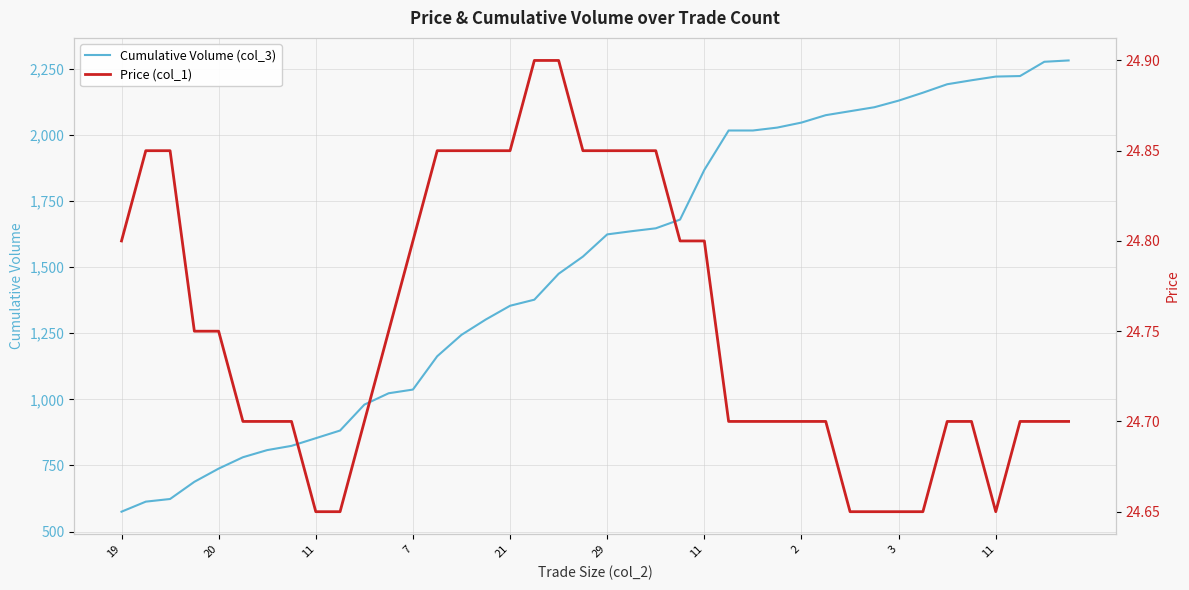

The Price (col_1) series shows 40.6 at 18. True or false?

False